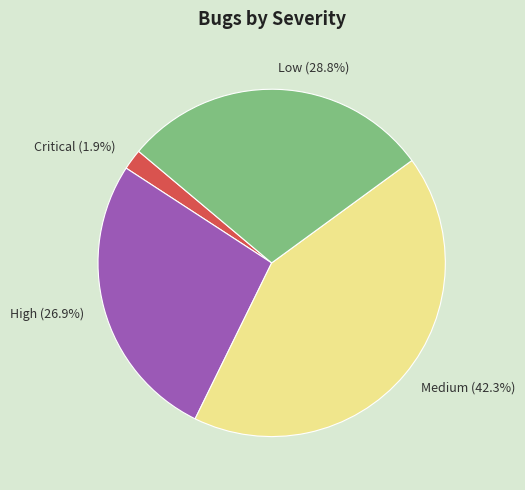

Is there a majority slice in this chart?

No